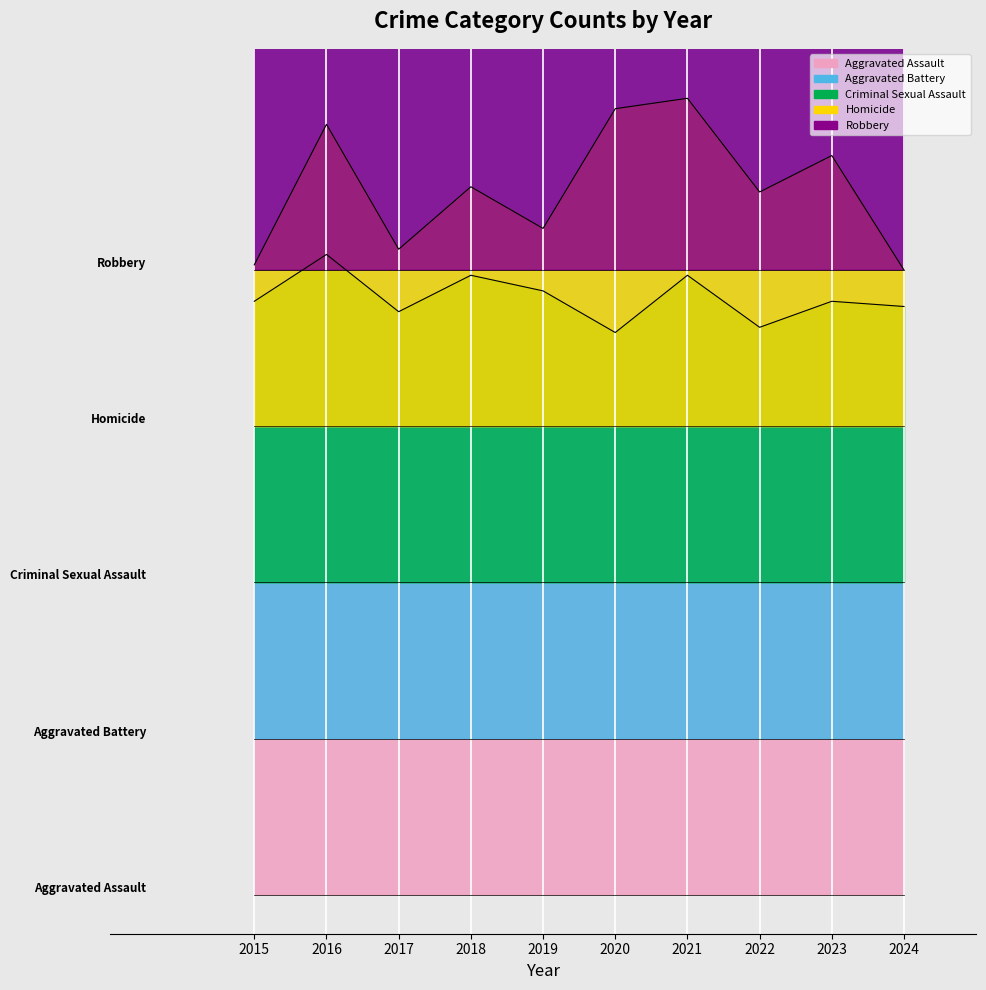

The value of Aggravated Battery at 2018 is 31.3. True or false?

False